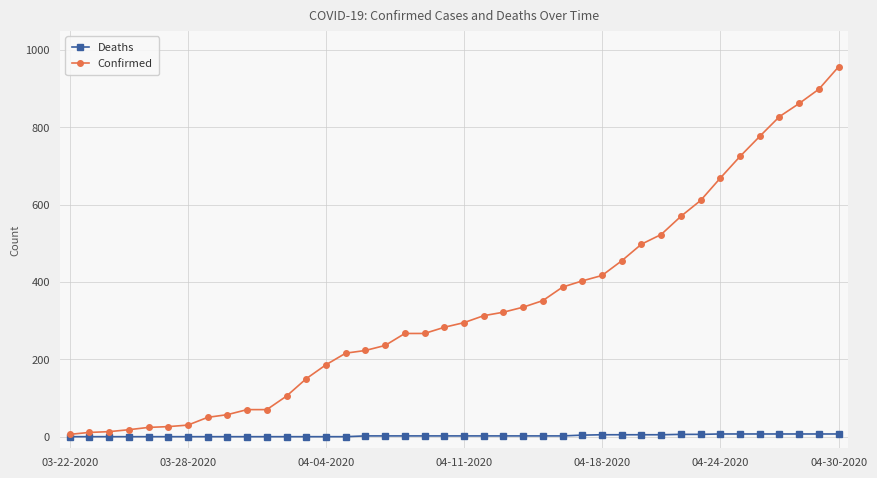

List the series in order of their overall mean, highest first.

Confirmed, Deaths